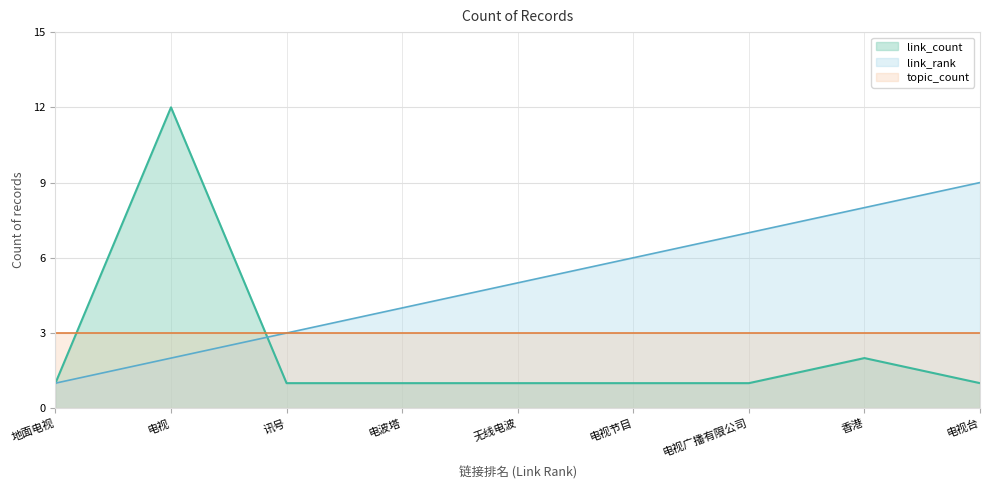

True or false: topic_count and link_count intersect in this chart.

True